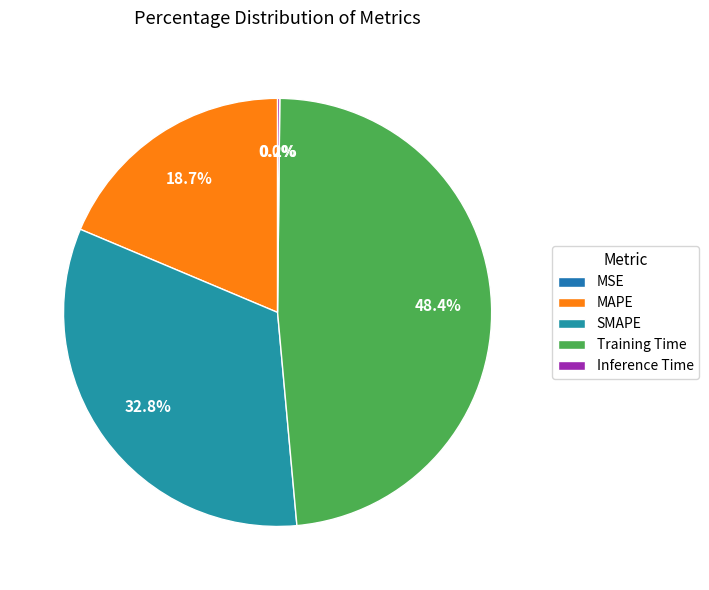

To the nearest percent, what is the difference between the MAPE and SMAPE slice percentages?

14%